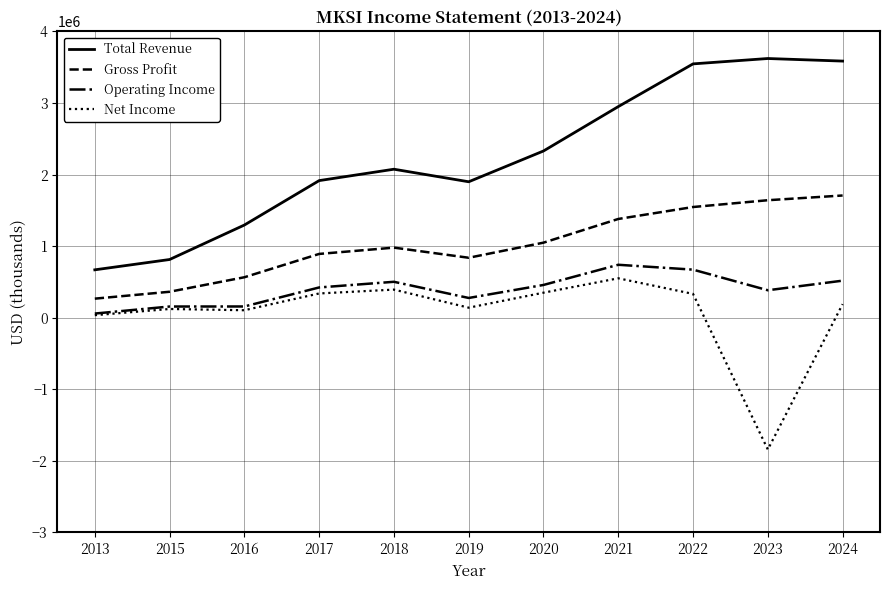

What is the highest value of the Net Income series?

551000